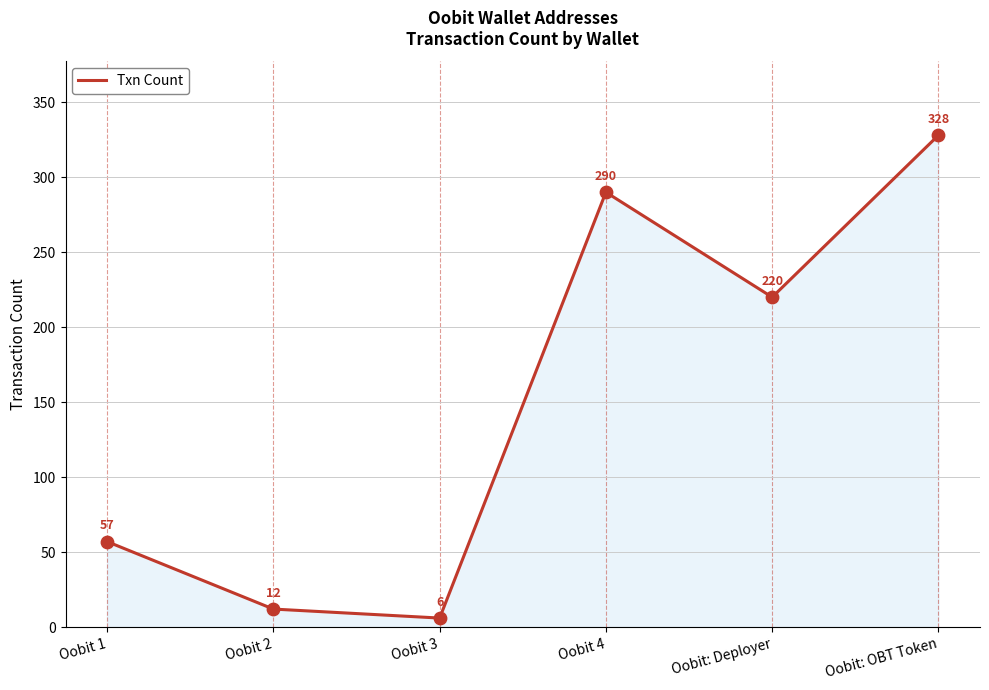

Which has a higher value, Oobit 2 or Oobit 1?

Oobit 1